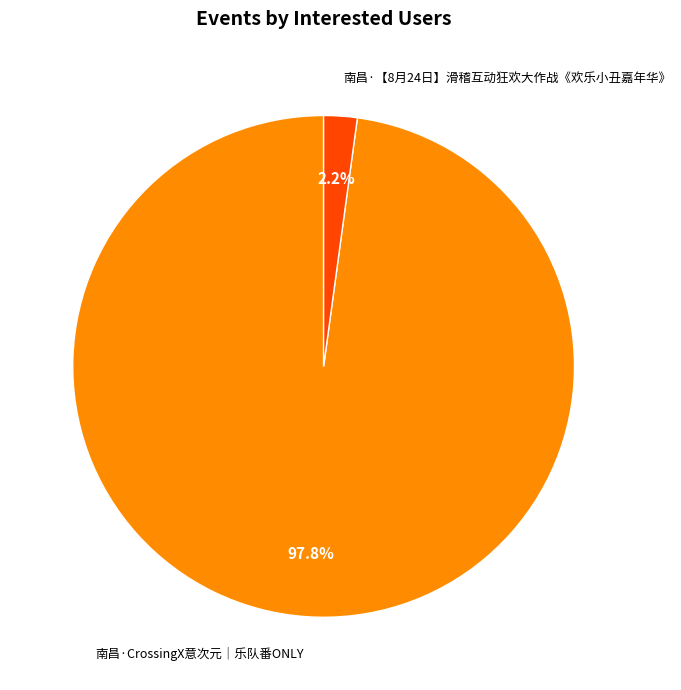

Which category has the biggest portion of the pie?

南昌·CrossingX意次元｜乐队番ONLY